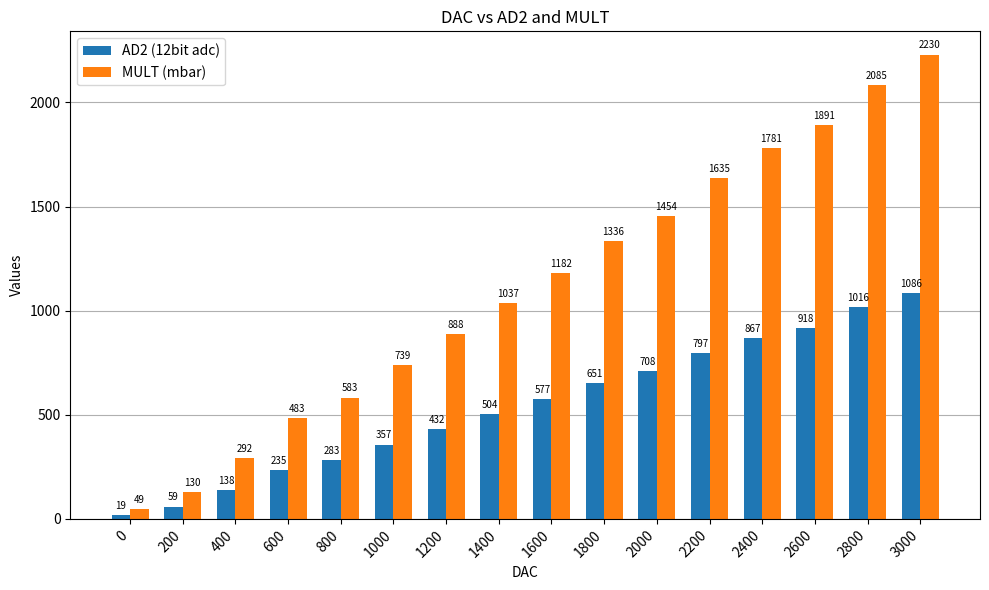

How many categories are shown in the chart?

16